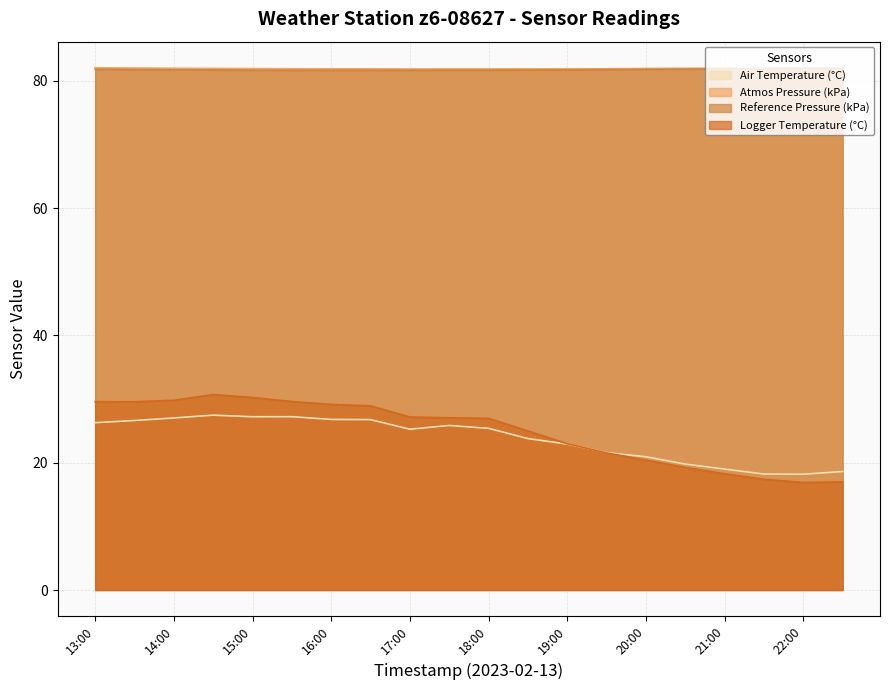

In Logger Temperature (°C), how many points are lower than both neighbors (excluding endpoints)?

2